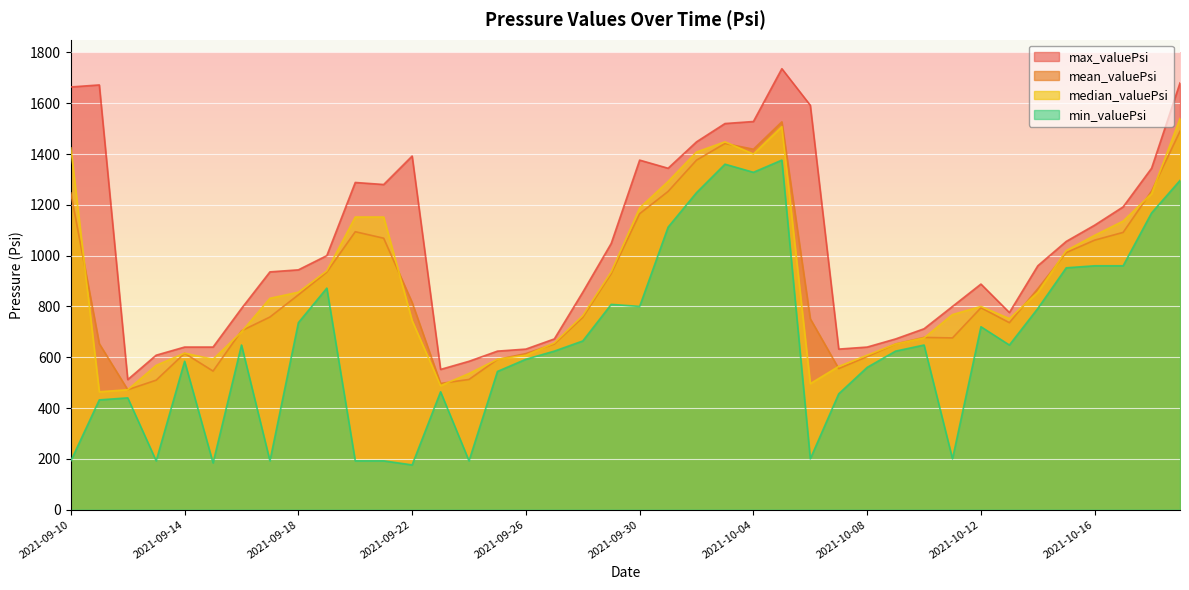

At which label does min_valuePsi first exceed 648?

2021-09-18